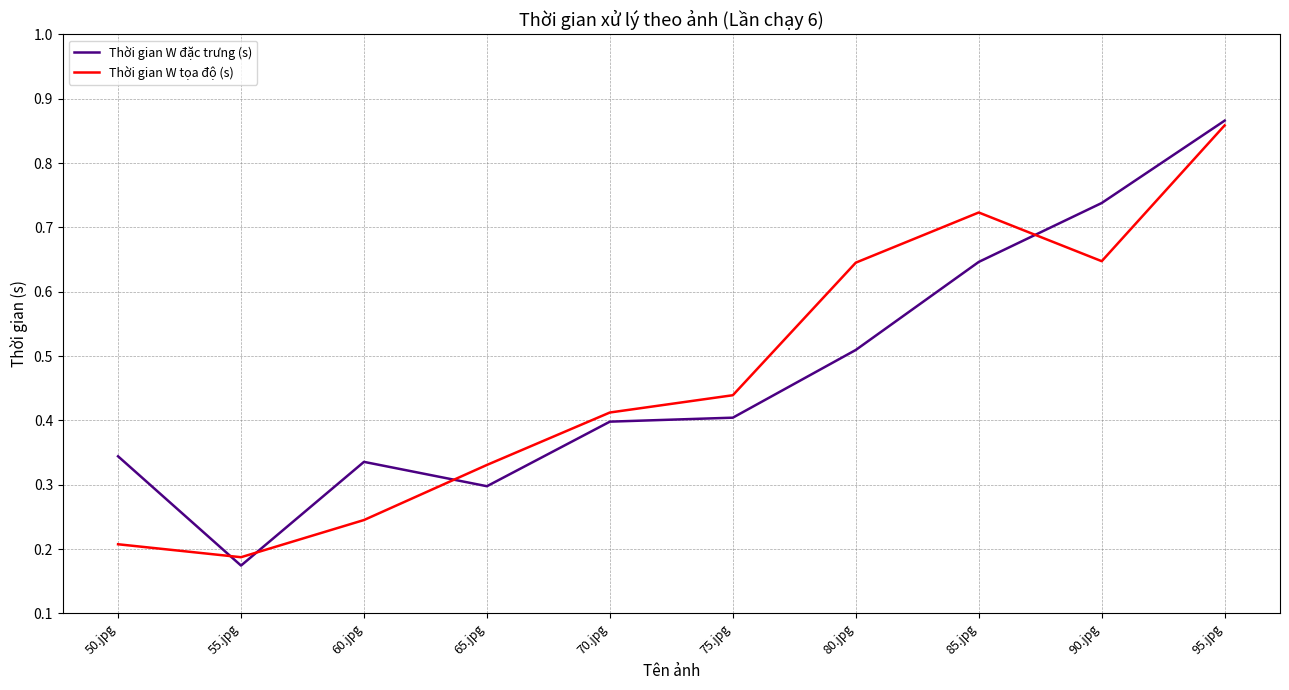

At 70.jpg, list the series in order from smallest to largest.

Thời gian W đặc trưng (s), Thời gian W tọa độ (s)